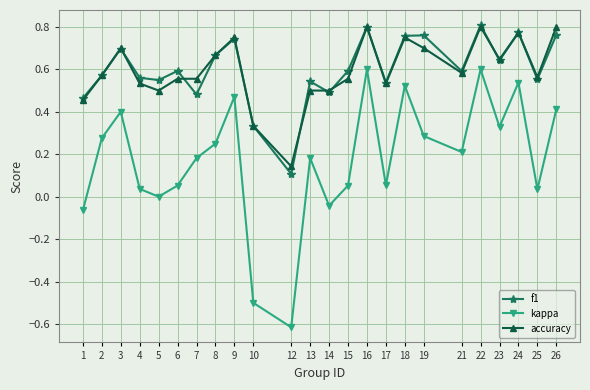

What is the minimum value shown in the chart?

-0.6